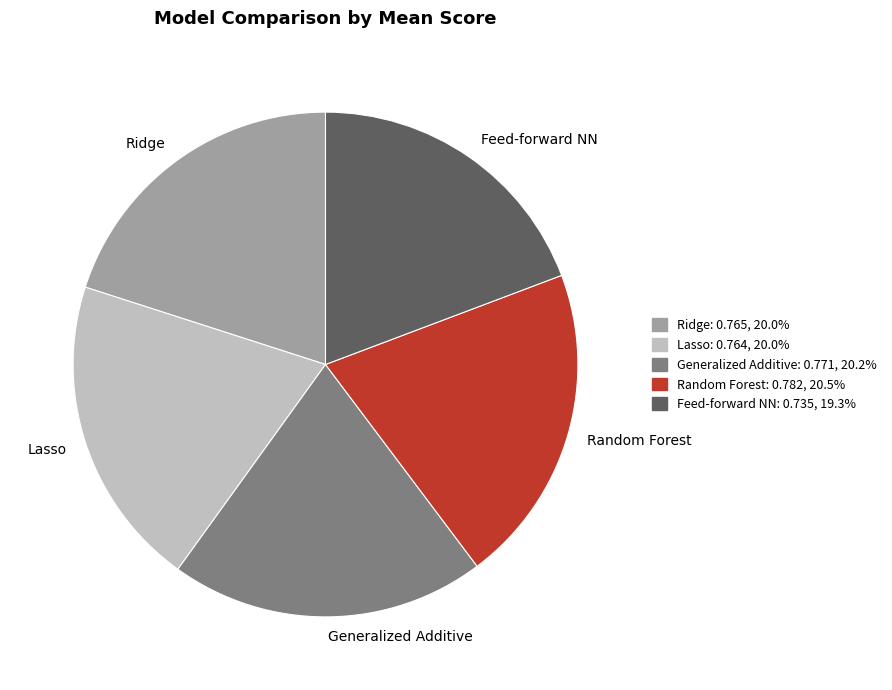

Which category has the smallest portion of the pie?

Feed-forward NN